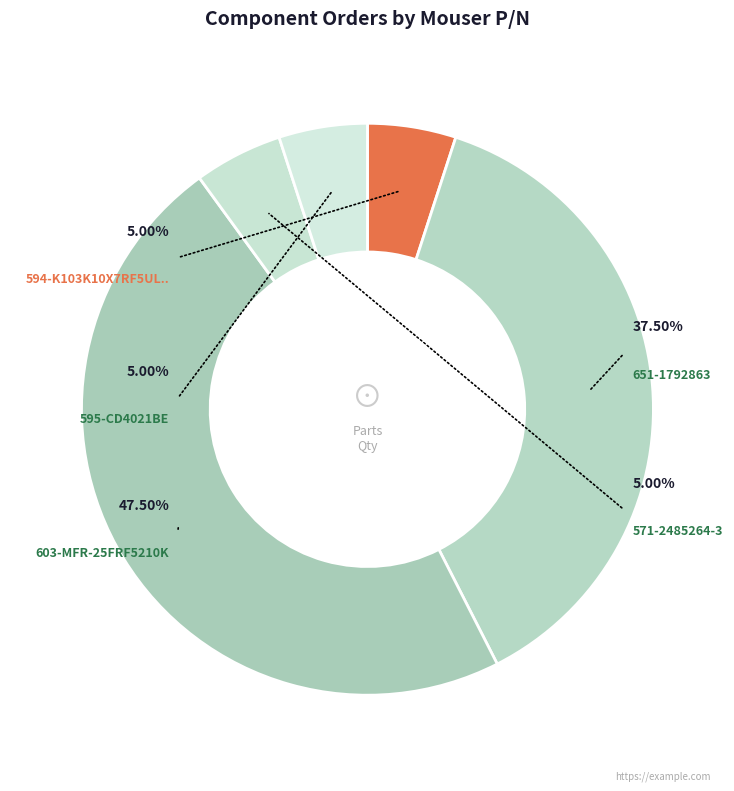

Is it true that 594-K103K10X7RF5UL2 is 5% of the pie?

True